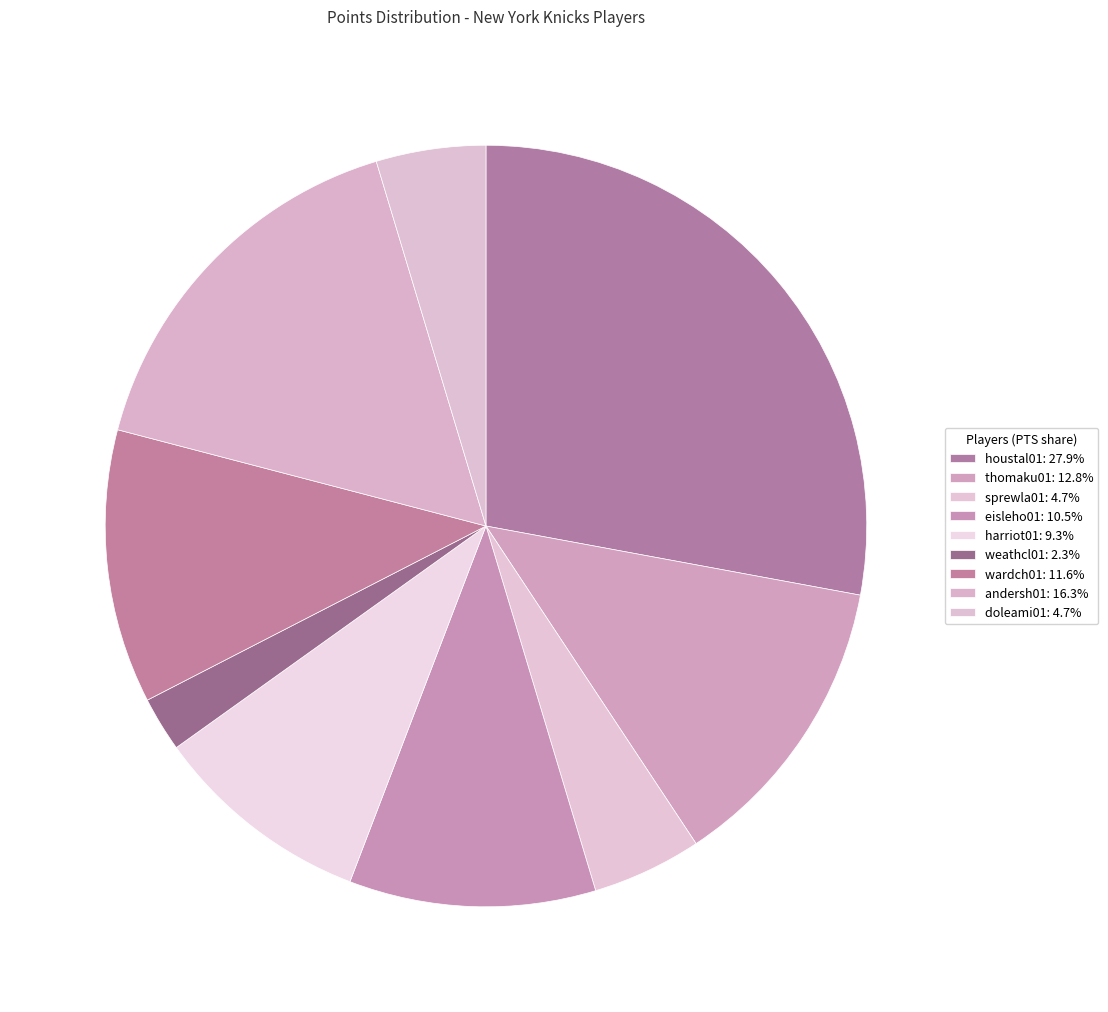

How many slices are in this pie chart?

9